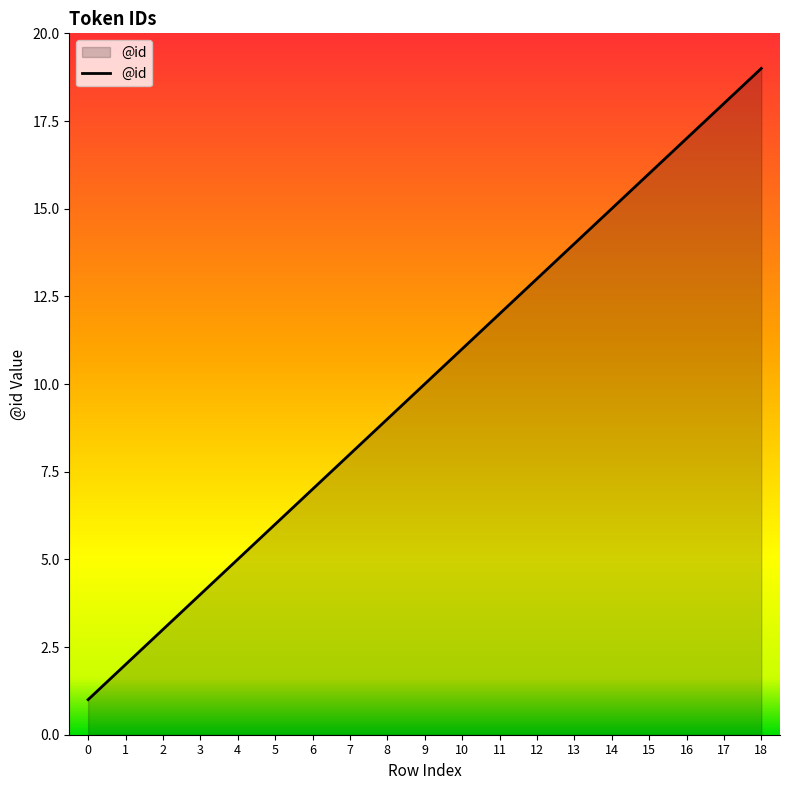

What is the greatest value displayed?

19